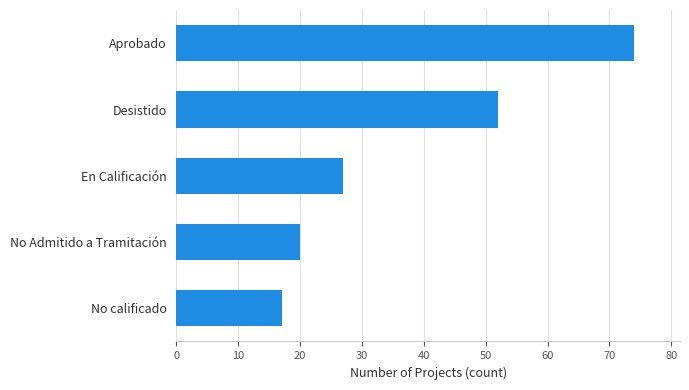

Rank the categories by value from highest to lowest.

Aprobado, Desistido, En Calificación, No Admitido a Tramitación, No calificado